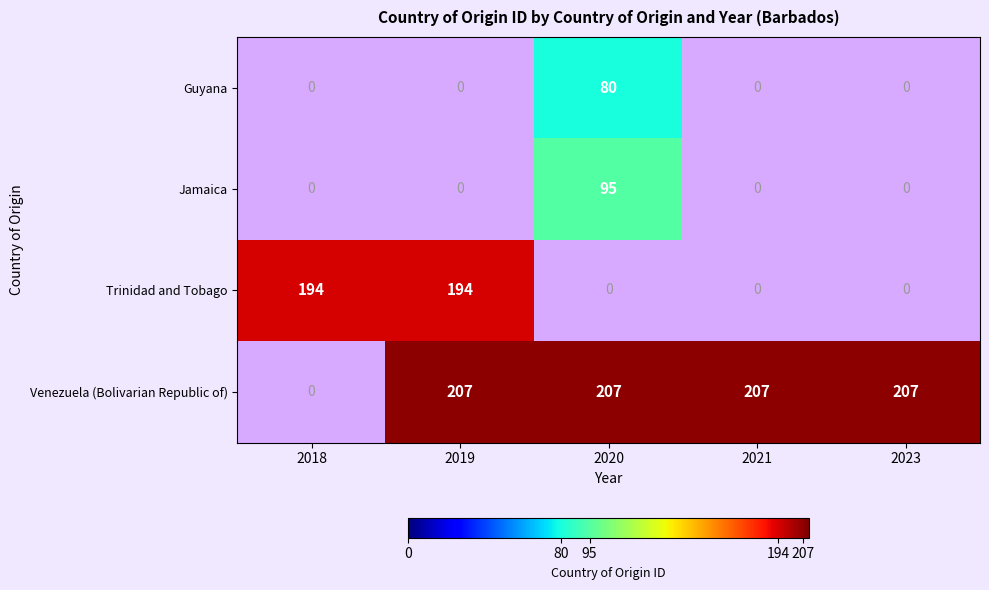

How many data points does each series have?

5